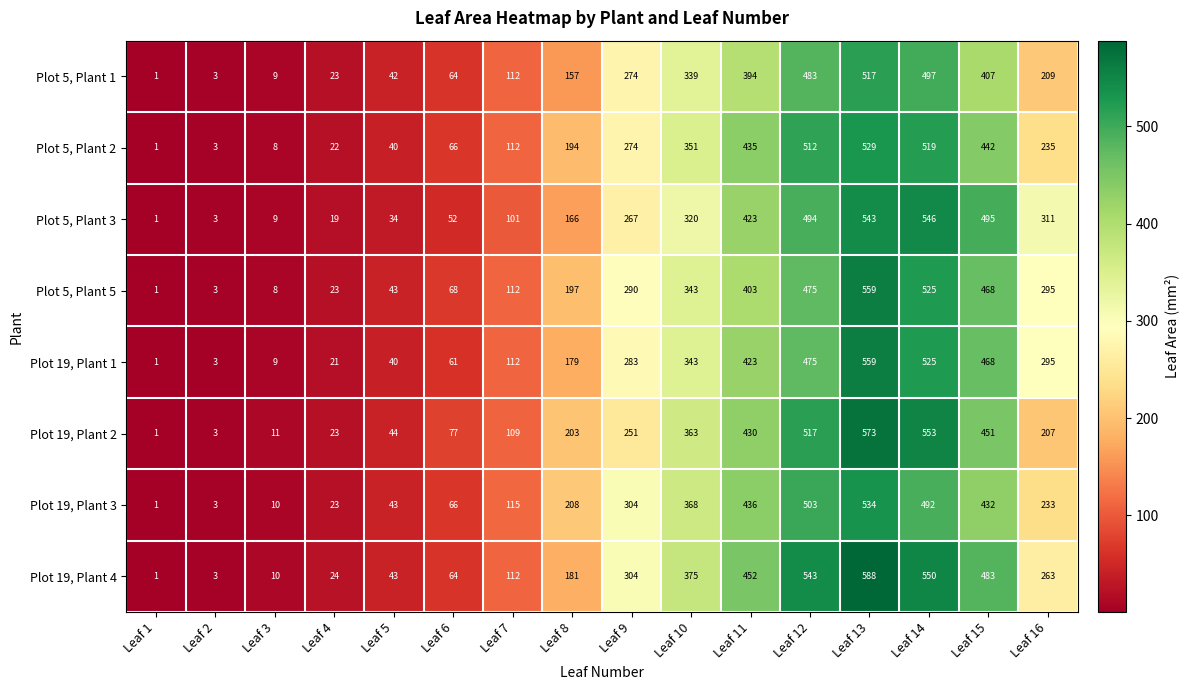

List the labels in order of Plot 5, Plant 5 value, largest first.

Leaf 13, Leaf 14, Leaf 12, Leaf 15, Leaf 11, Leaf 10, Leaf 16, Leaf 9, Leaf 8, Leaf 7, Leaf 6, Leaf 5, Leaf 4, Leaf 3, Leaf 2, Leaf 1